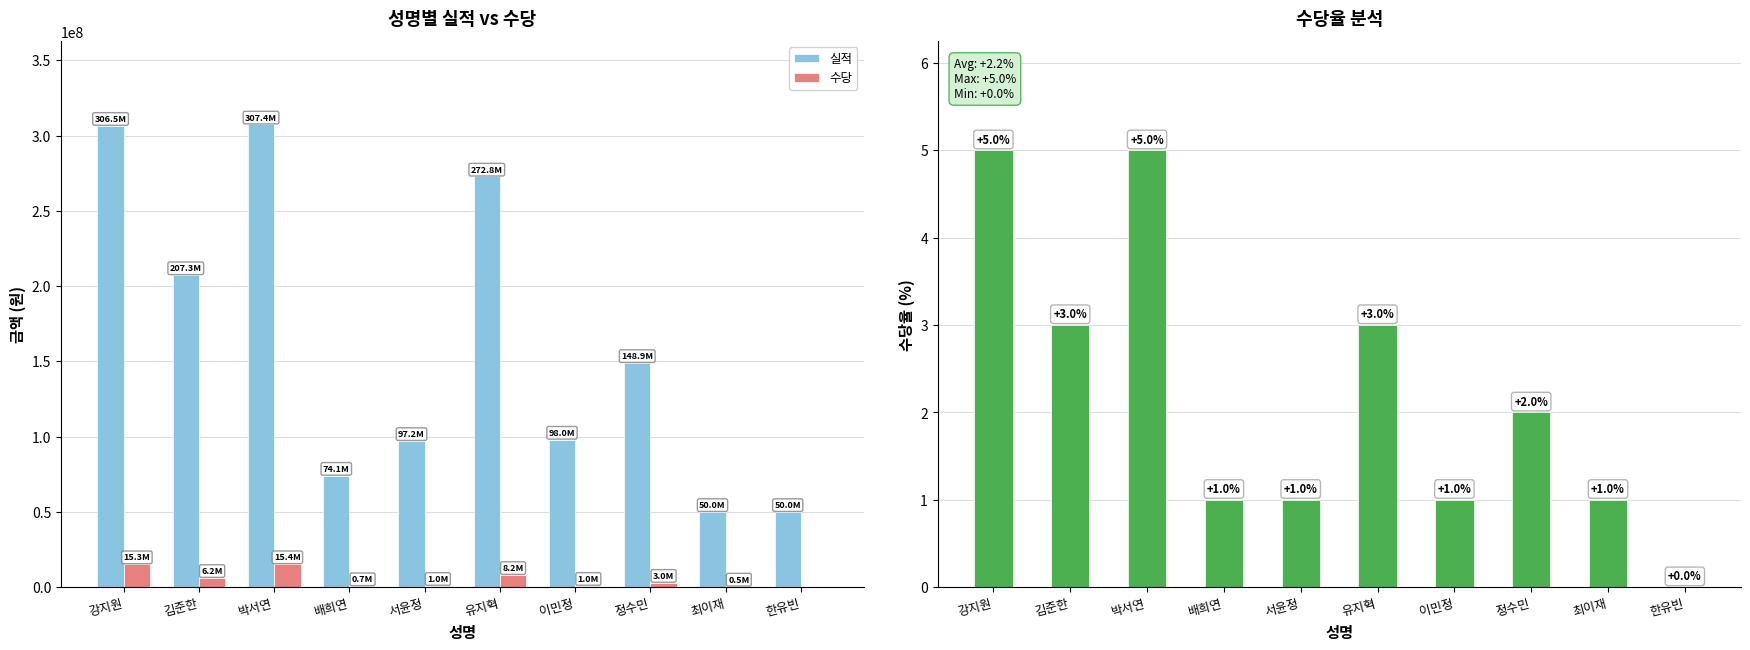

The 실적 series shows 417015559 at 박서연. True or false?

False